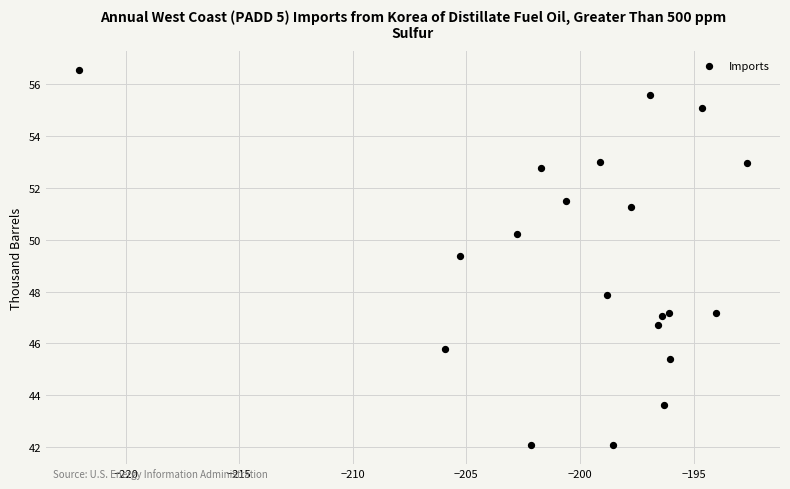

What Y value in the scatter plot is closest to 49?

49.4